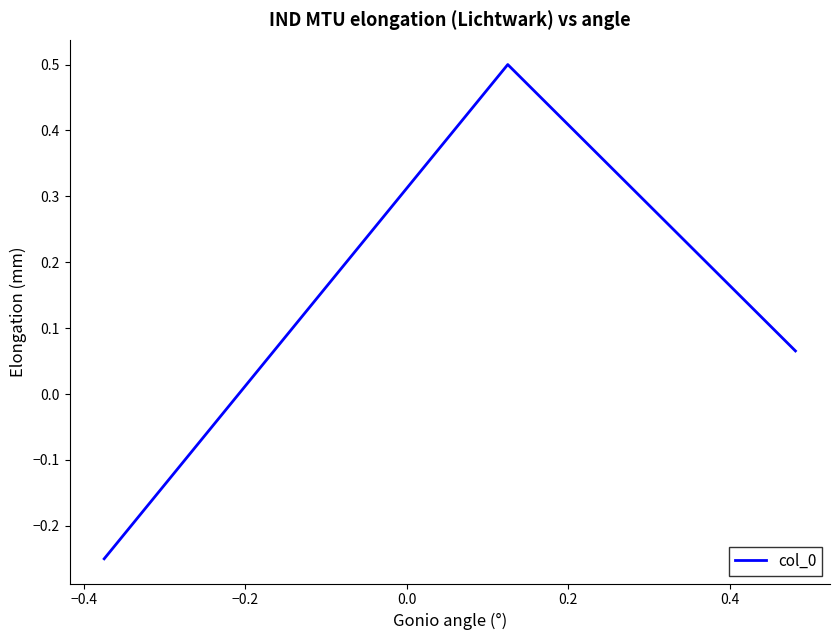

What is the maximum value shown in the chart?

0.5